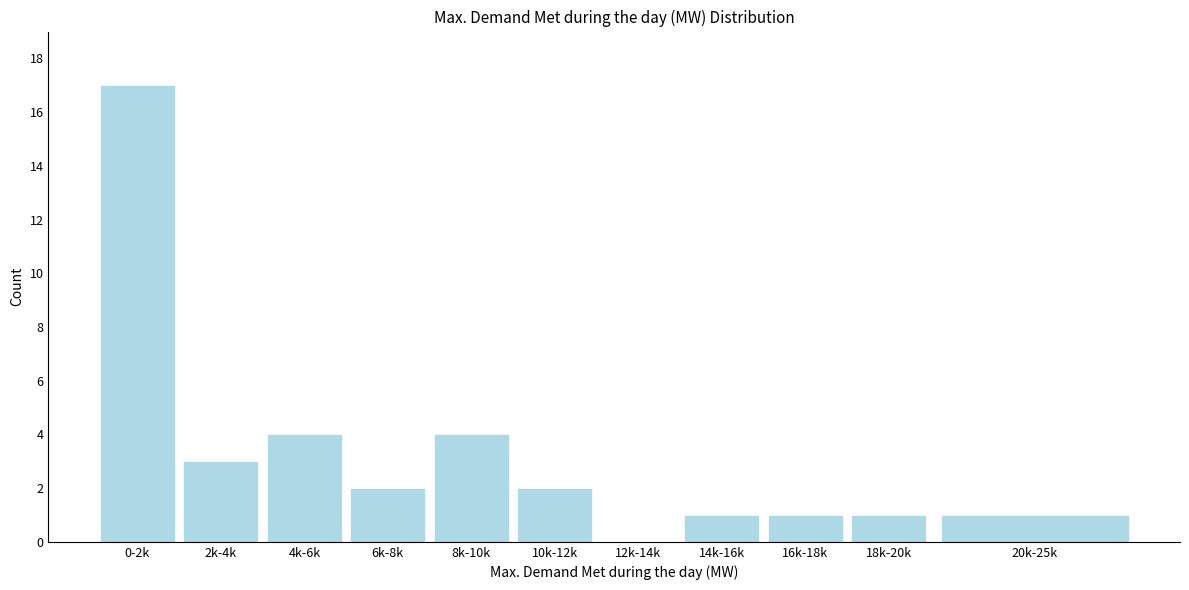

Reading left to right, extract all data points from this chart.

0-2k=17	2k-4k=3	4k-6k=4	6k-8k=2	8k-10k=4	10k-12k=2	12k-14k=0	14k-16k=1	16k-18k=1	18k-20k=1	20k-25k=1